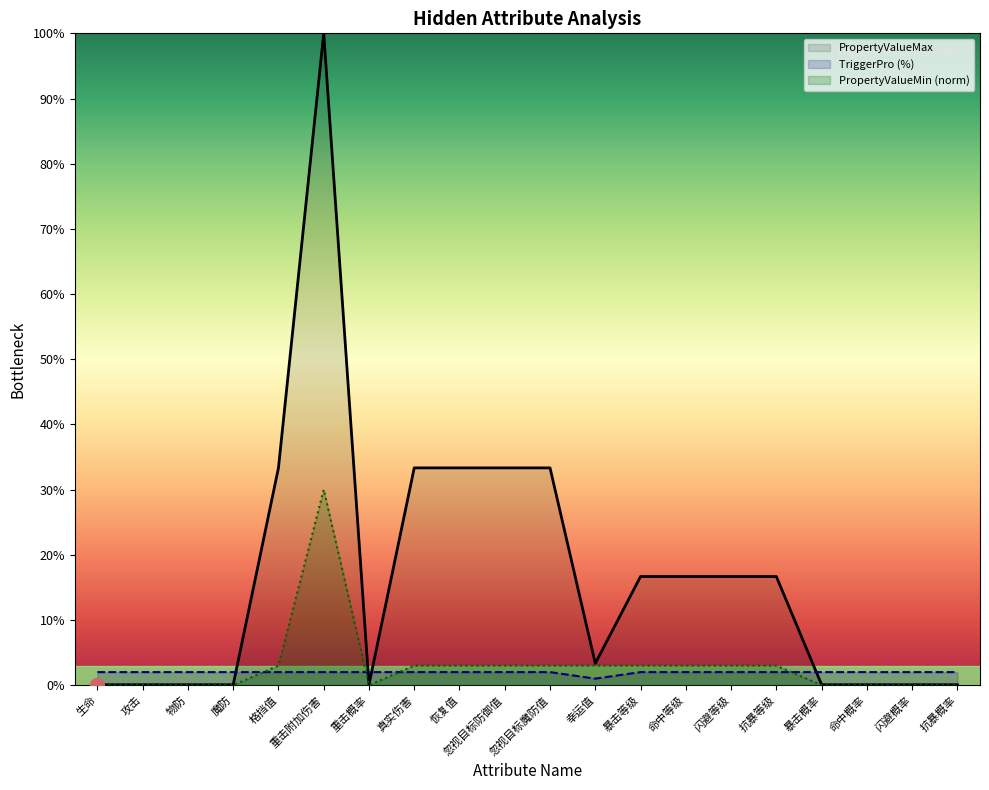

At how many categories does at least one series exceed 17?

6